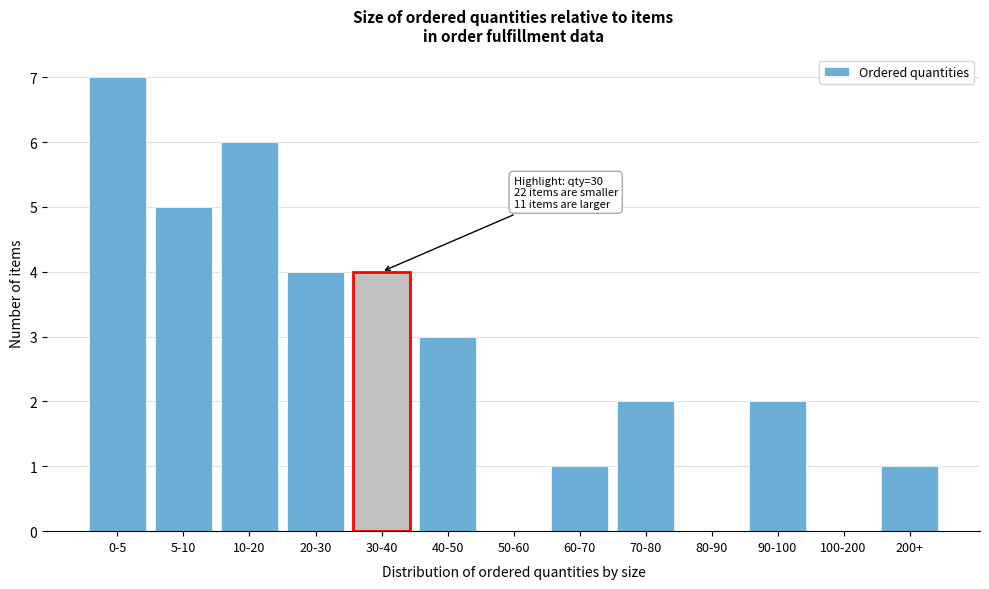

Reading left to right, list all the values displayed in this chart.

0-5=7	5-10=5	10-20=6	20-30=4	30-40=4	40-50=3	50-60=0	60-70=1	70-80=2	80-90=0	90-100=2	100-200=0	200+=1